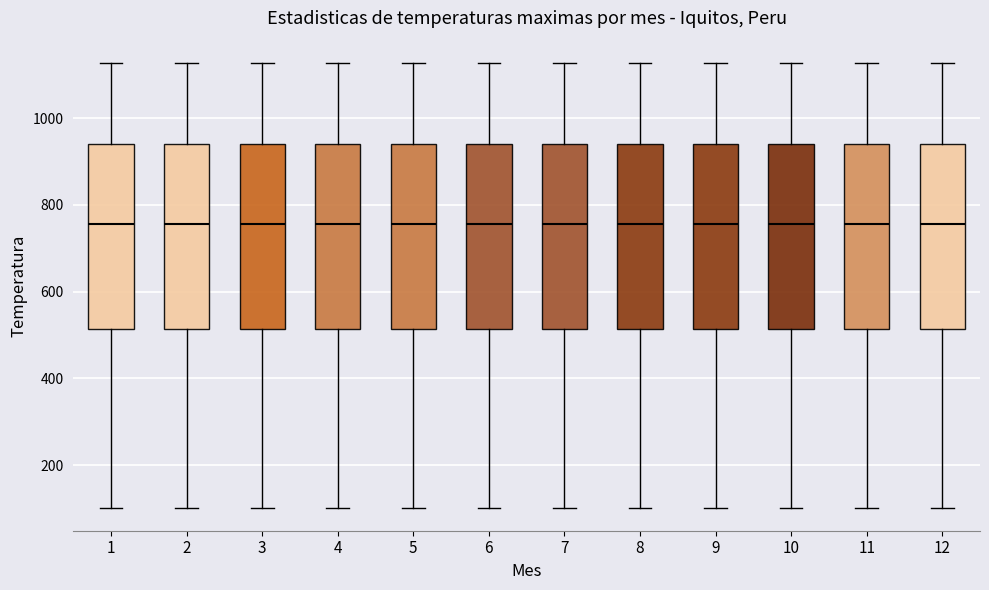

Reading left to right, transcribe this box plot: for each box, give where its median line is, the range the box spans, and where its two whiskers end, as read against the y-axis. The values are not printed on the chart, so give them approximately, as read against the axis.

1: median 760, box 520 to 940, whiskers 100 to 1120
2: median 760, box 520 to 940, whiskers 100 to 1120
3: median 760, box 520 to 940, whiskers 100 to 1120
4: median 760, box 520 to 940, whiskers 100 to 1120
5: median 760, box 520 to 940, whiskers 100 to 1120
6: median 760, box 520 to 940, whiskers 100 to 1120
7: median 760, box 520 to 940, whiskers 100 to 1120
8: median 760, box 520 to 940, whiskers 100 to 1120
9: median 760, box 520 to 940, whiskers 100 to 1120
10: median 760, box 520 to 940, whiskers 100 to 1120
11: median 760, box 520 to 940, whiskers 100 to 1120
12: median 760, box 520 to 940, whiskers 100 to 1120